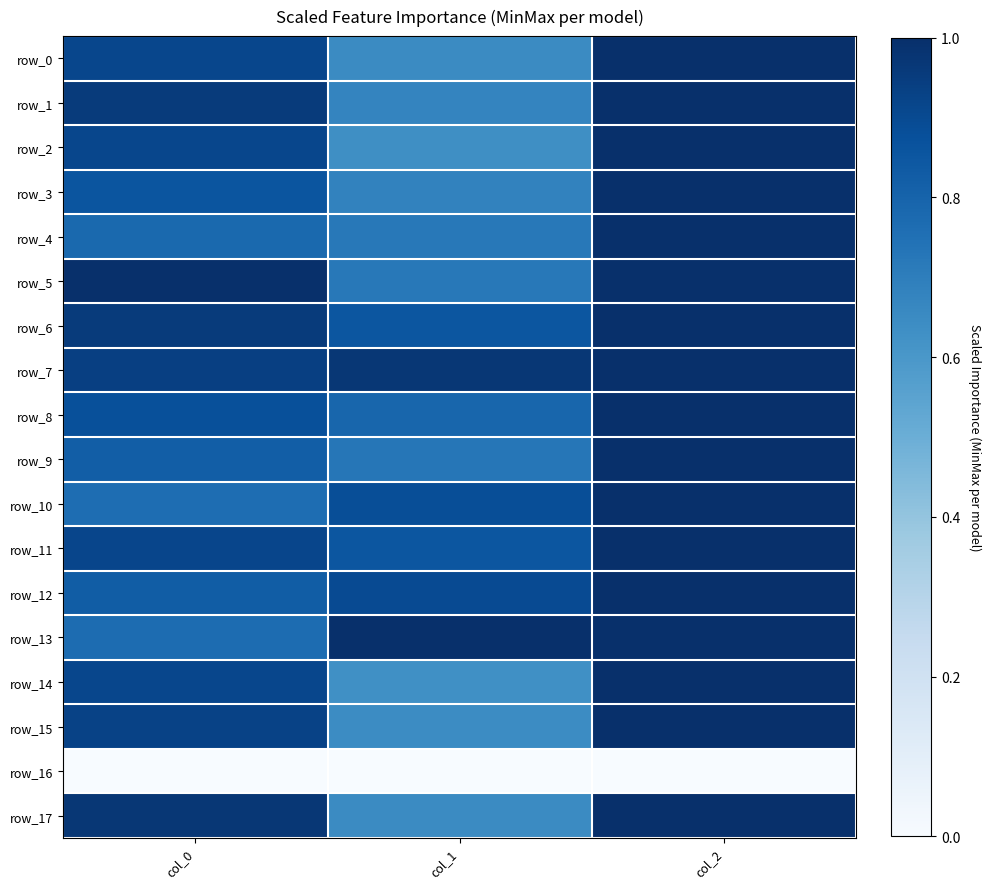

At how many categories does at least one series exceed 0?

3